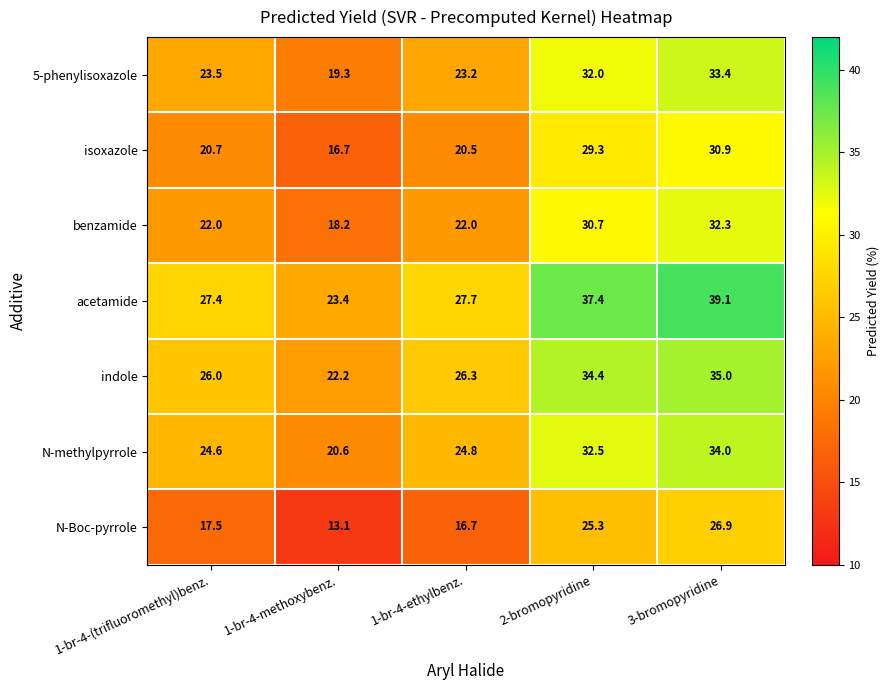

What is the maximum value shown in the chart?

39.1